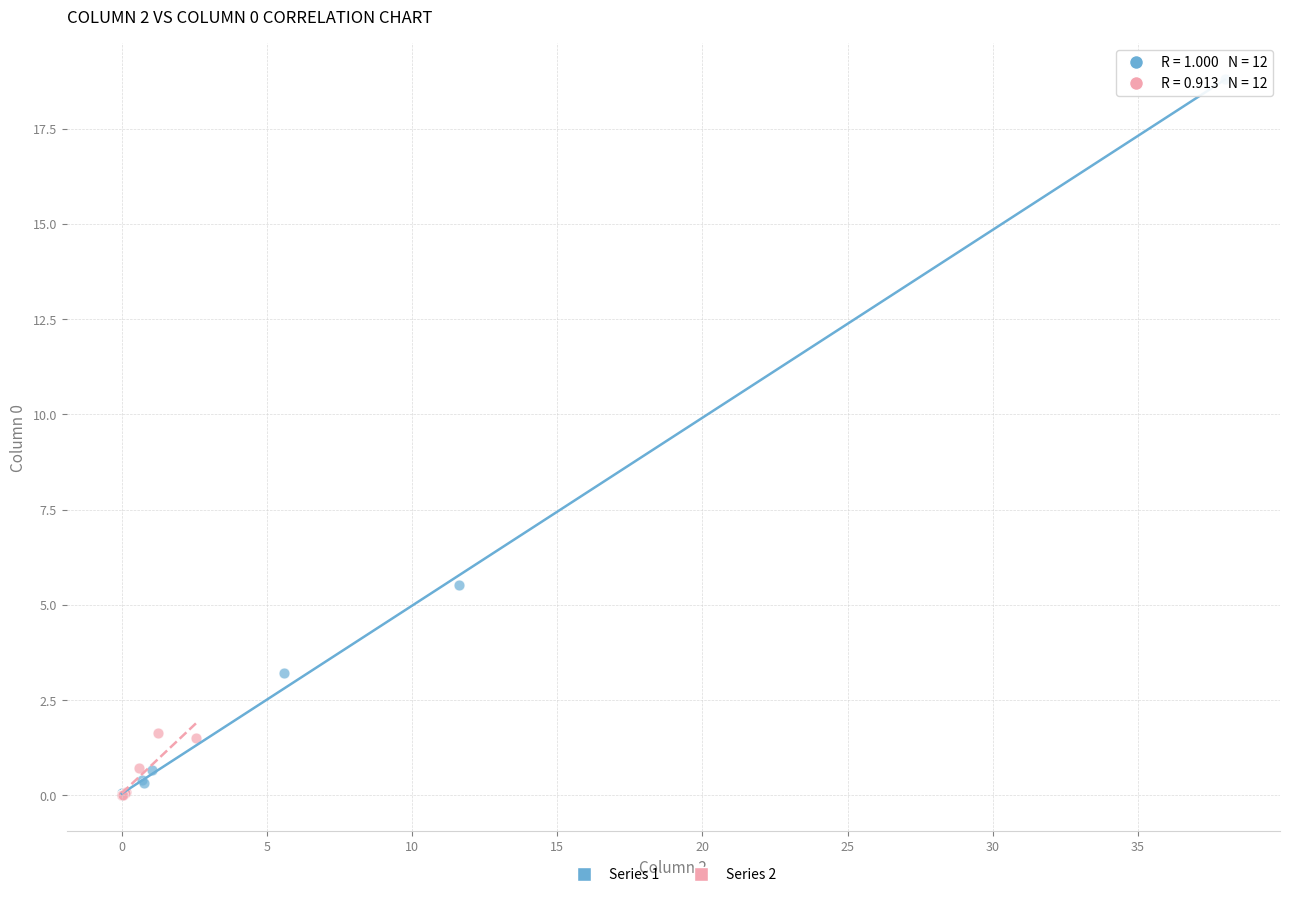

What are all the series names shown in the legend?

Series 1, Series 2